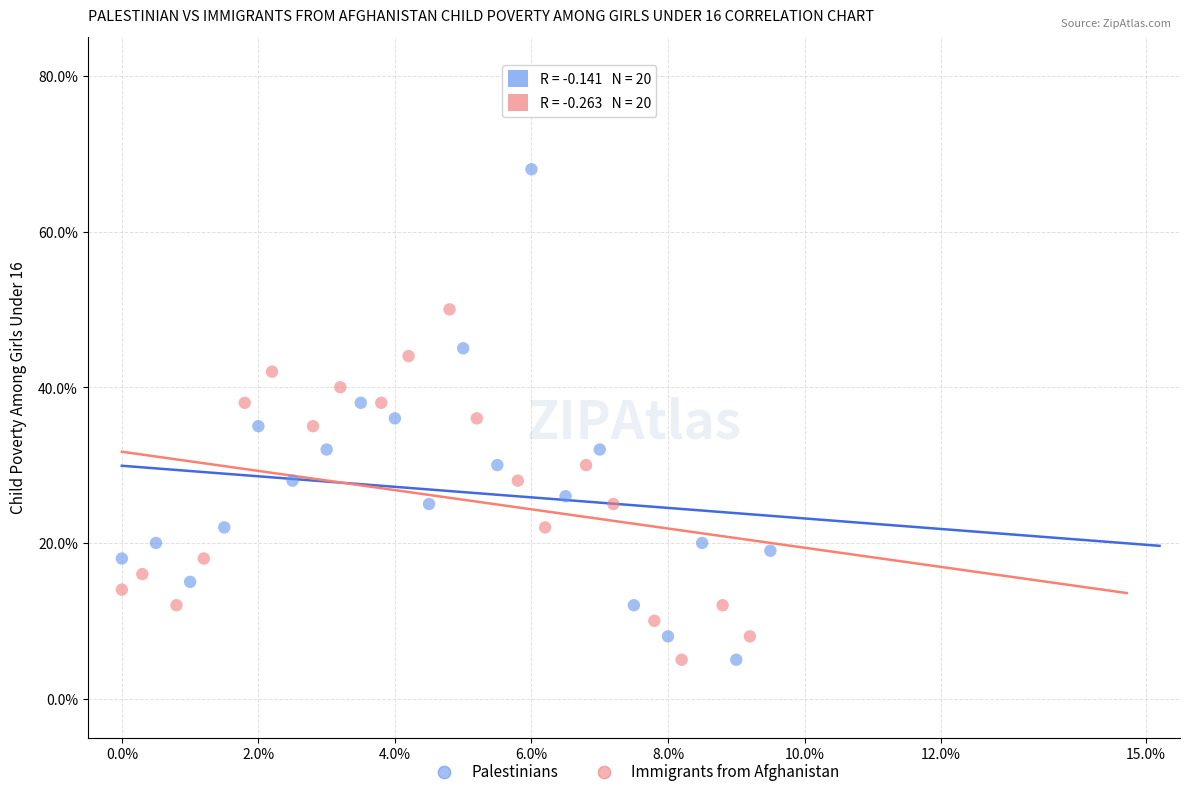

Which series contains the highest Y value?

Palestinians